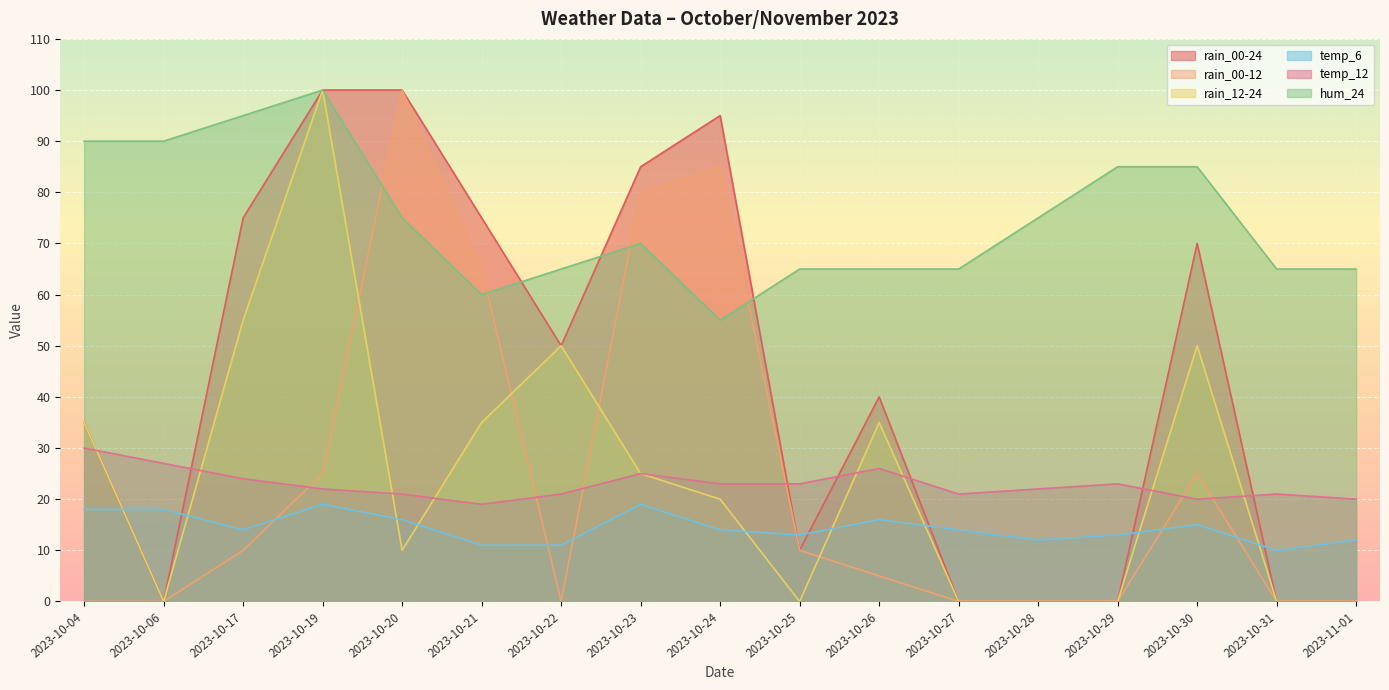

Is it true that rain_12-24 equals 41 at 2023-10-31?

False